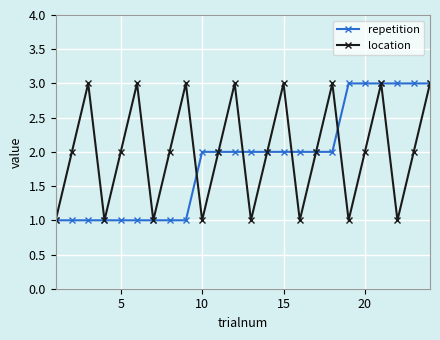

What is the maximum value for location?

3